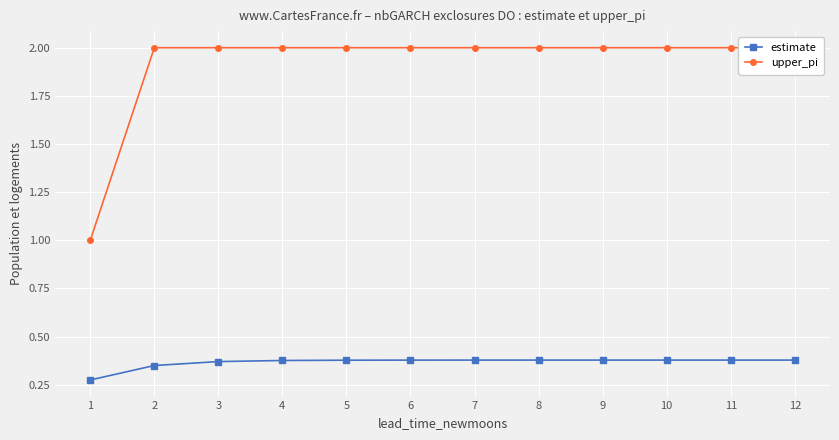

Rank the series at 1 from highest to lowest value.

upper_pi, estimate